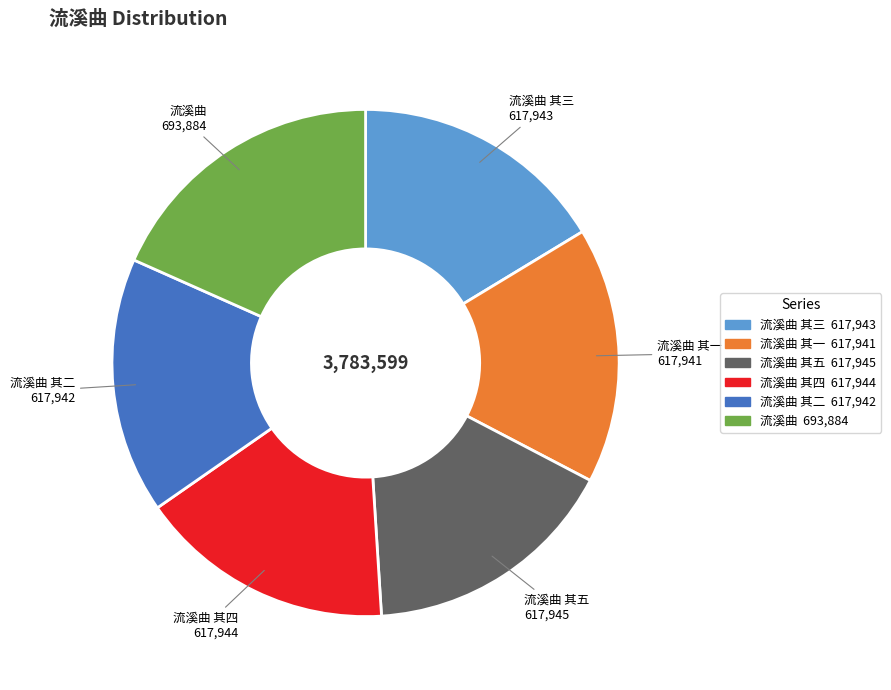

How many slices are in this pie chart?

6